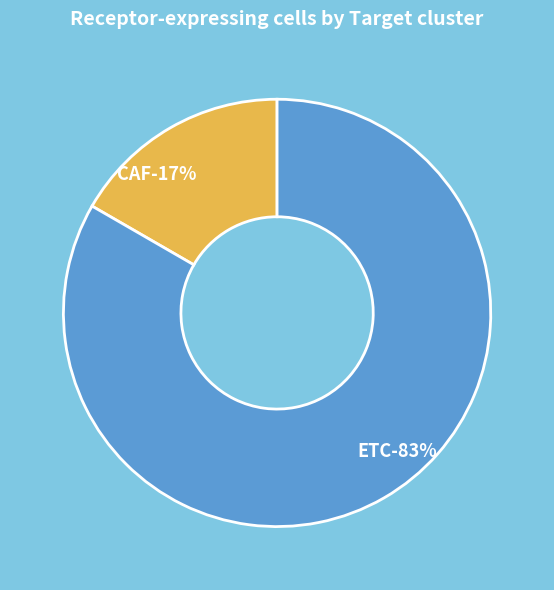

Combined, what portion of the pie is ETC and CAF?

100.0%